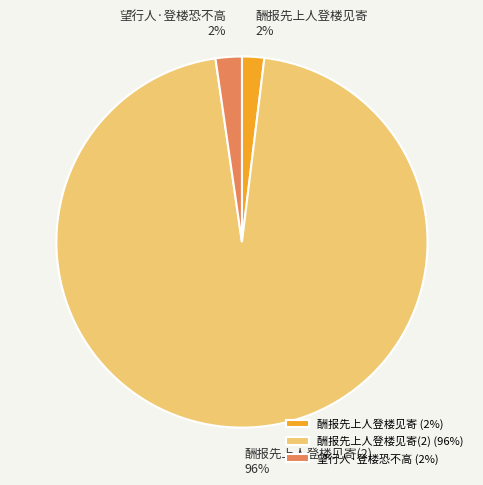

What percentage is the 酬报先上人登楼见寄 slice, to the nearest percent?

2%